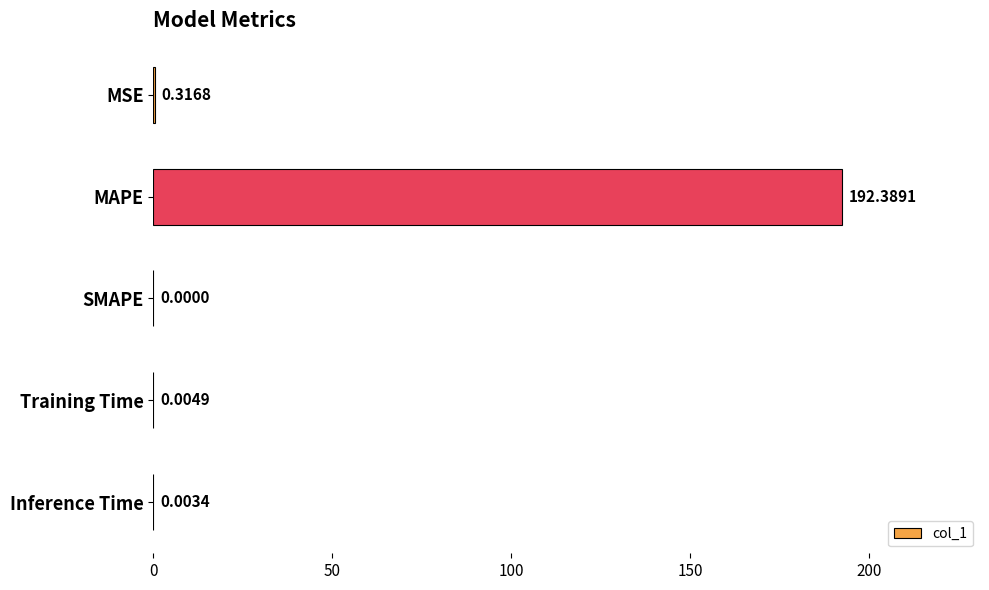

What is the average value?

38.5